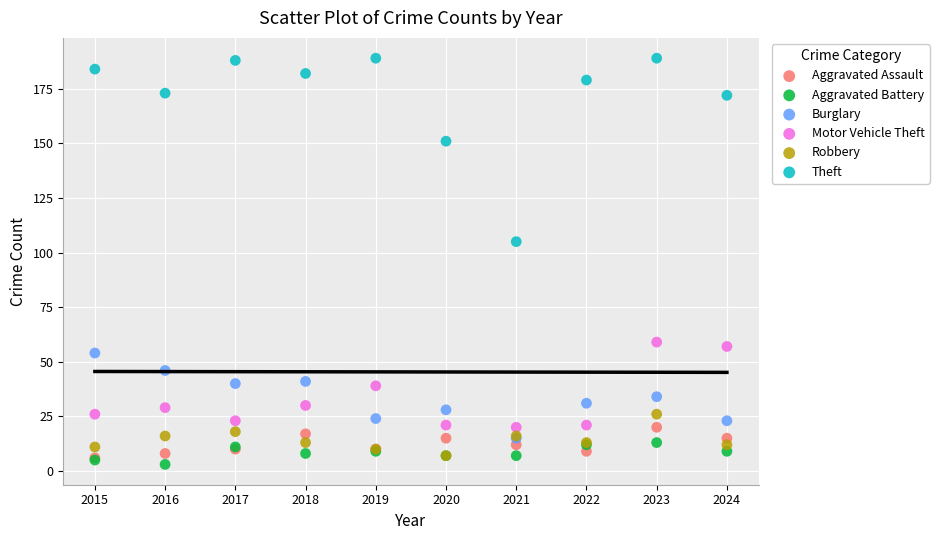

Which series contains the highest Y value?

Theft